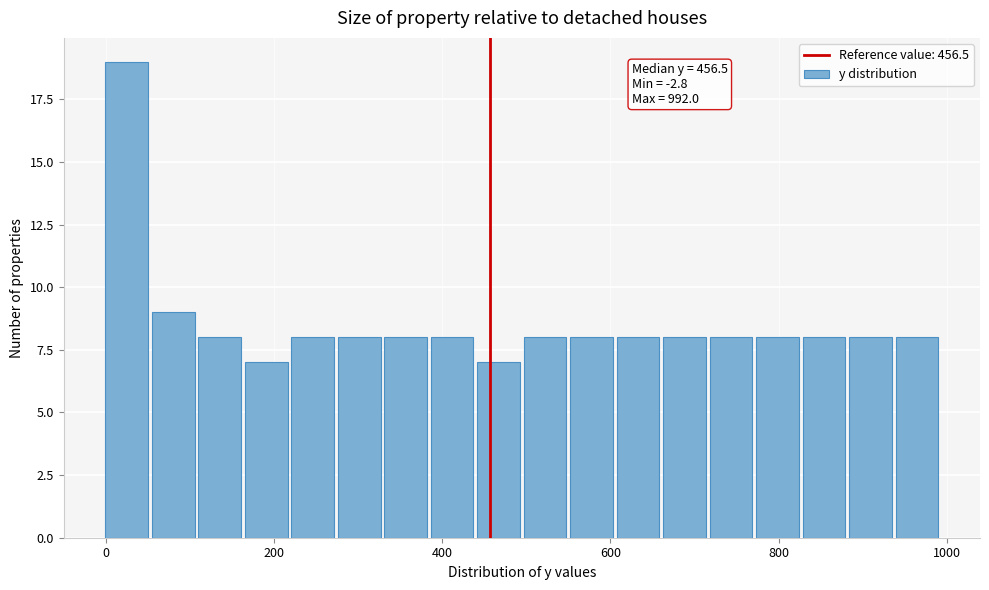

Read against the x-axis, roughly where is the centre of the tallest bar?

20